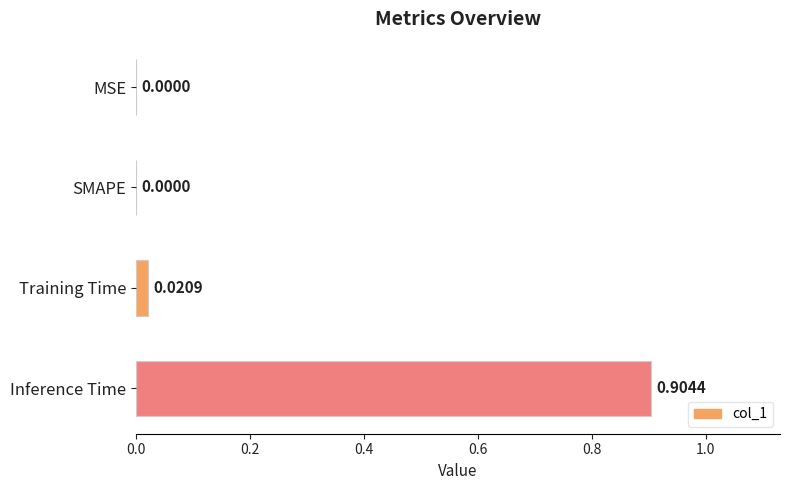

What is the sum of all values?

0.9